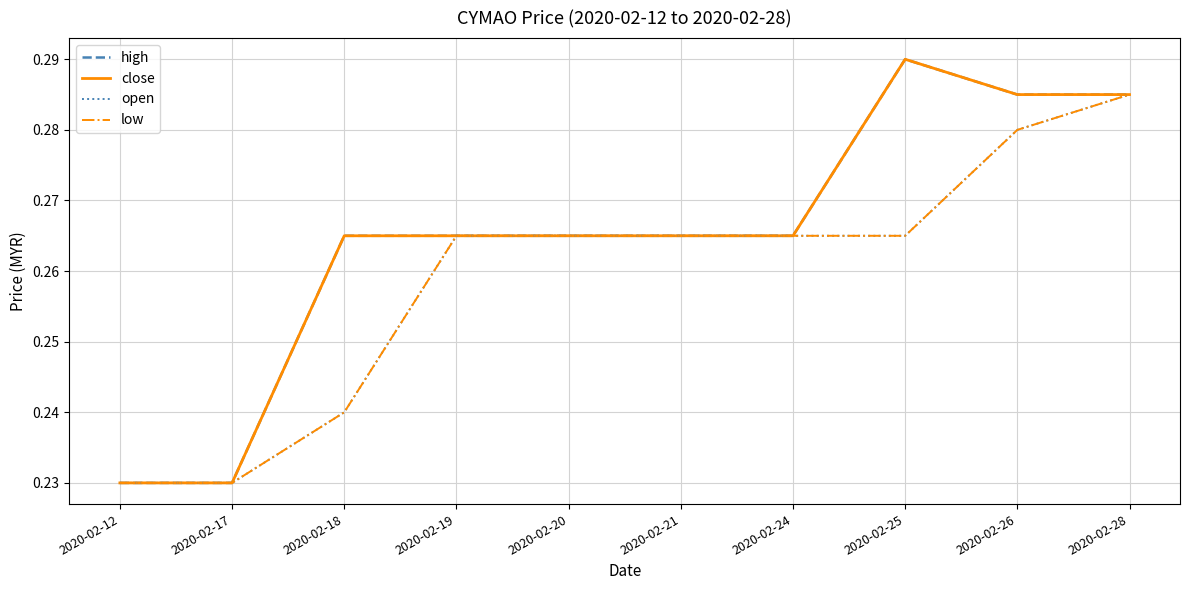

Which has a higher value, 2020-02-18 or 2020-02-26?

2020-02-26